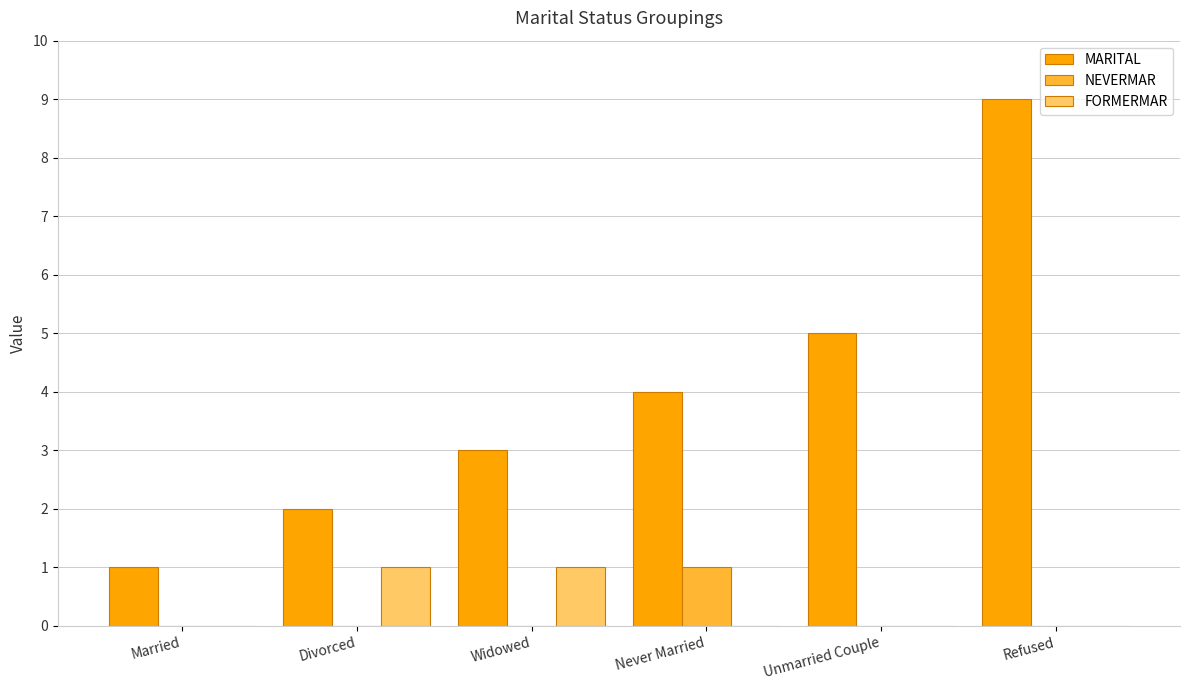

Reading left to right, what are all the values shown in this chart?

MARITAL: Married=1	Divorced=2	Widowed=3	Never Married=4	Unmarried Couple=5	Refused=9
NEVERMAR: Married=0	Divorced=0	Widowed=0	Never Married=1	Unmarried Couple=0	Refused=0
FORMERMAR: Married=0	Divorced=1	Widowed=1	Never Married=0	Unmarried Couple=0	Refused=0